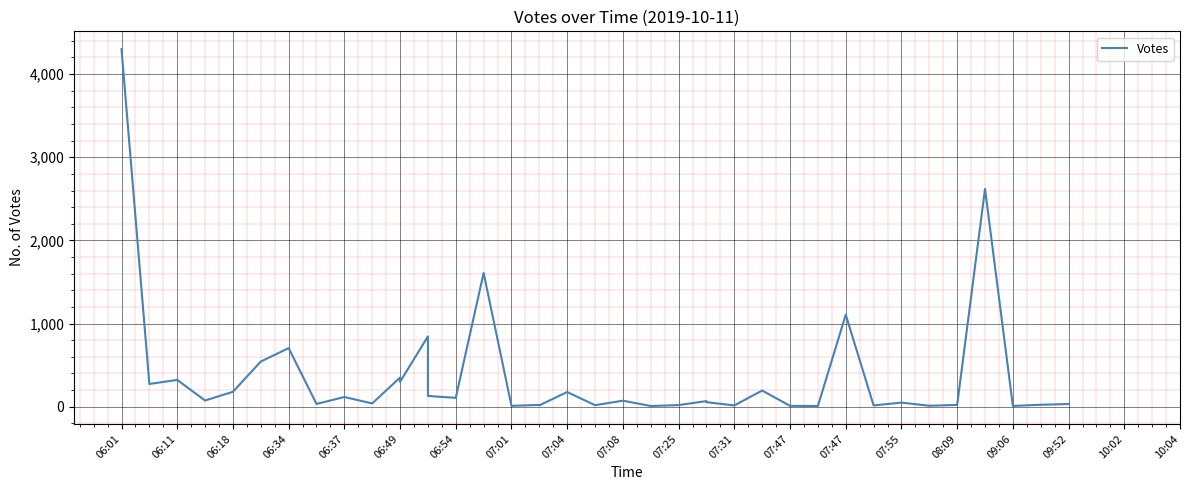

What is the greatest value displayed?

4300